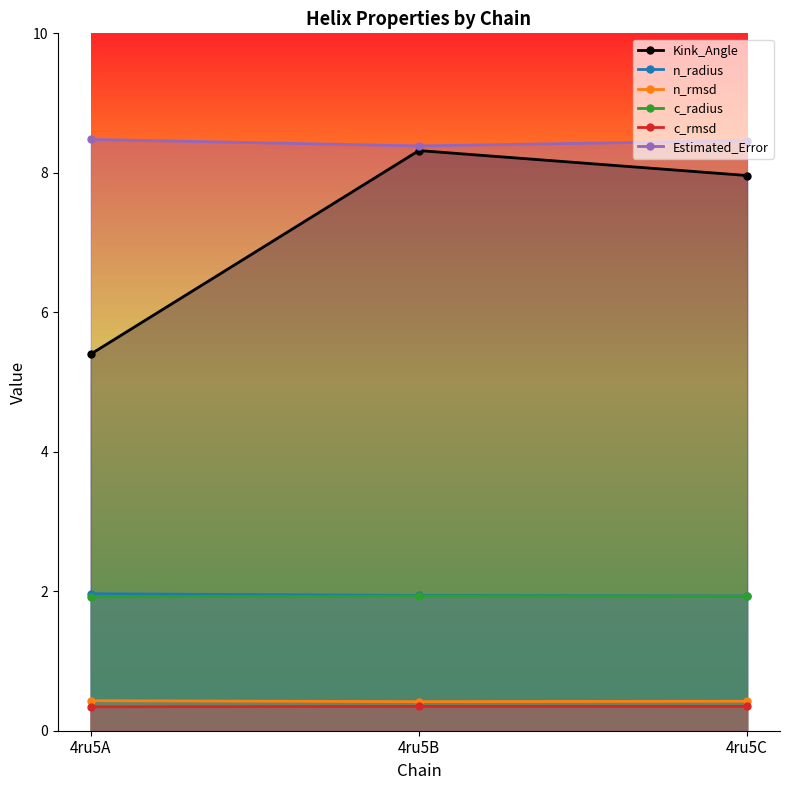

The value of Estimated_Error at 4ru5A is 2.4. True or false?

False